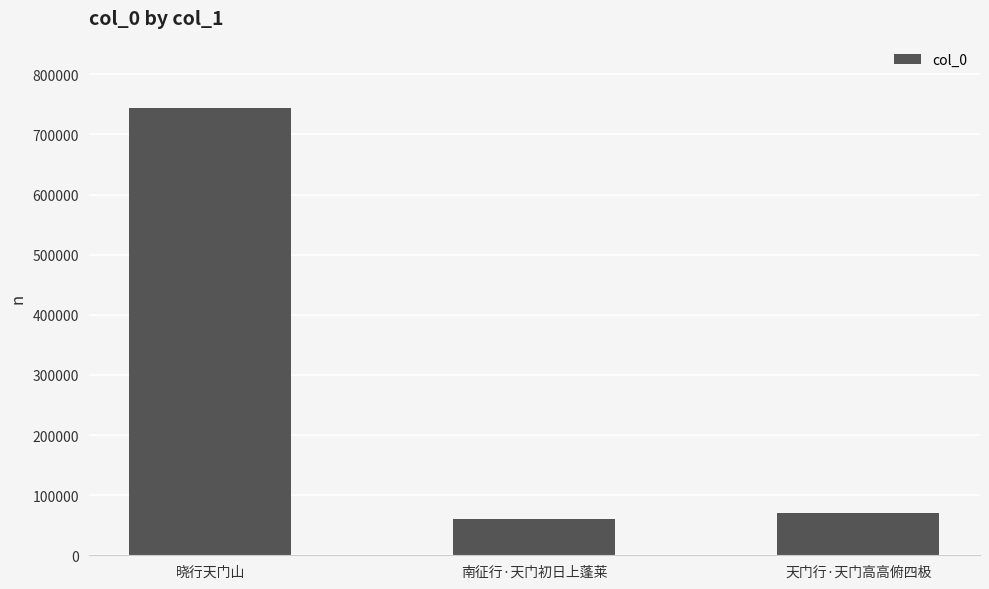

Where does the data first go above 71149?

晓行天门山